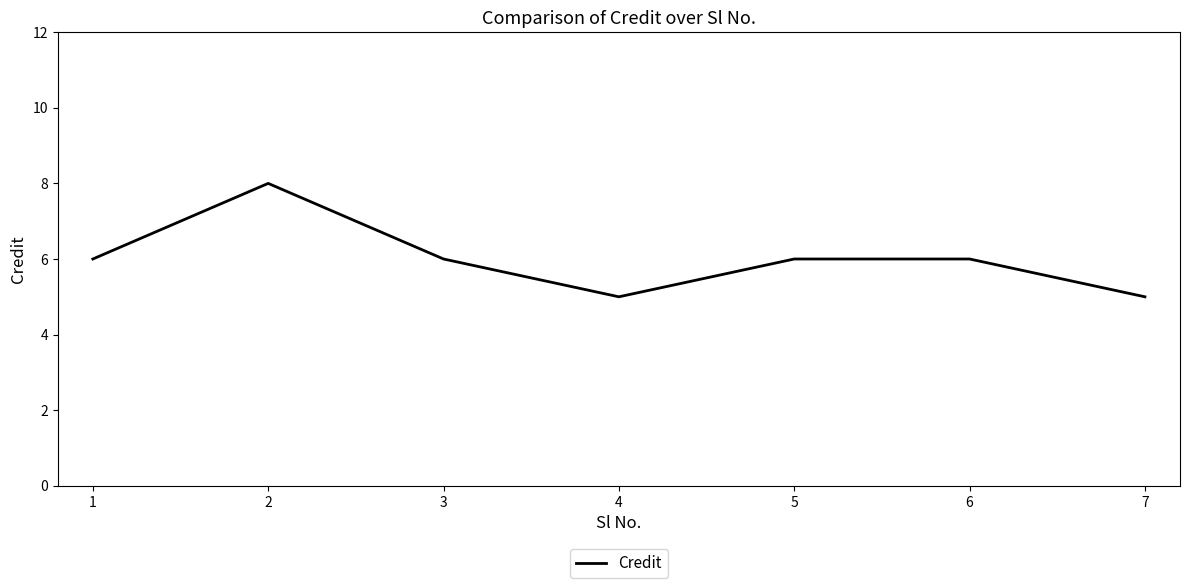

What is the minimum value shown in the chart?

5